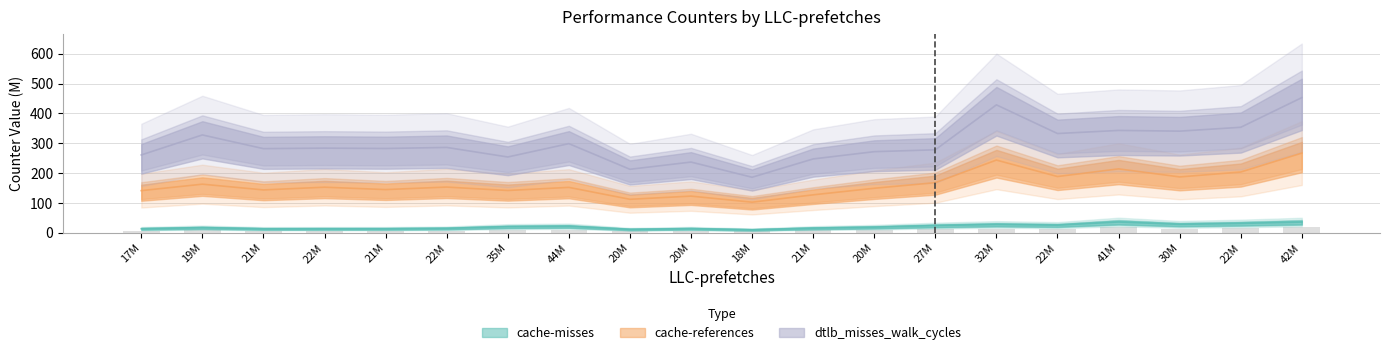

List the labels in order of cache-references value, smallest first.

18M, 20M, 20M, 21M, 17M, 35M, 21M, 21M, 20M, 44M, 22M, 22M, 19M, 27M, 30M, 22M, 22M, 41M, 32M, 42M